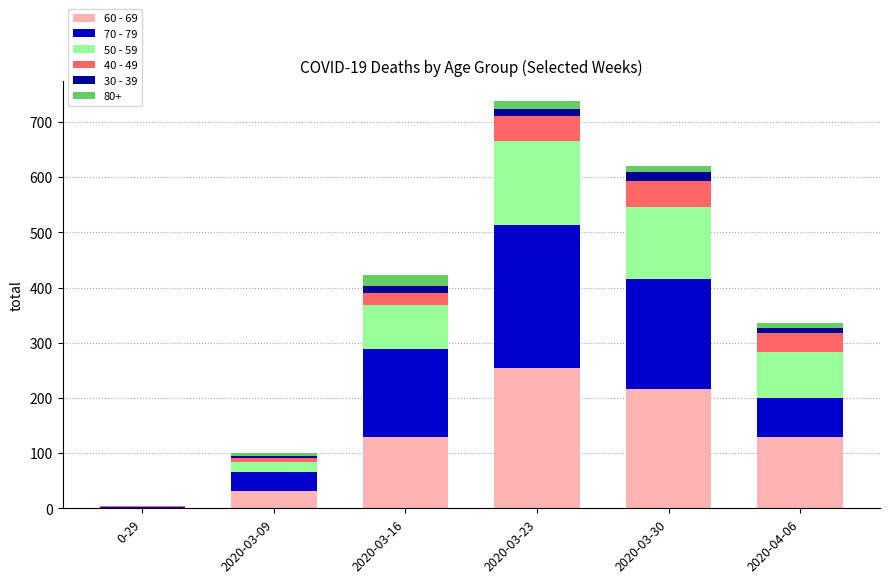

At which category is the sum across all series the highest?

2020-03-23